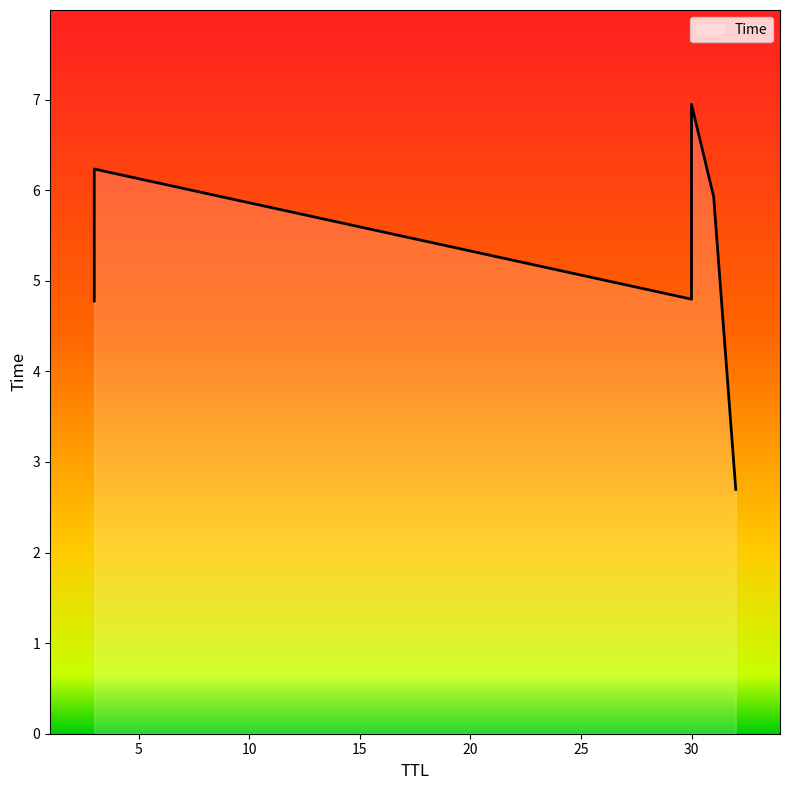

Rank the categories by value from highest to lowest.

30, 3, 31, 30, 3, 32